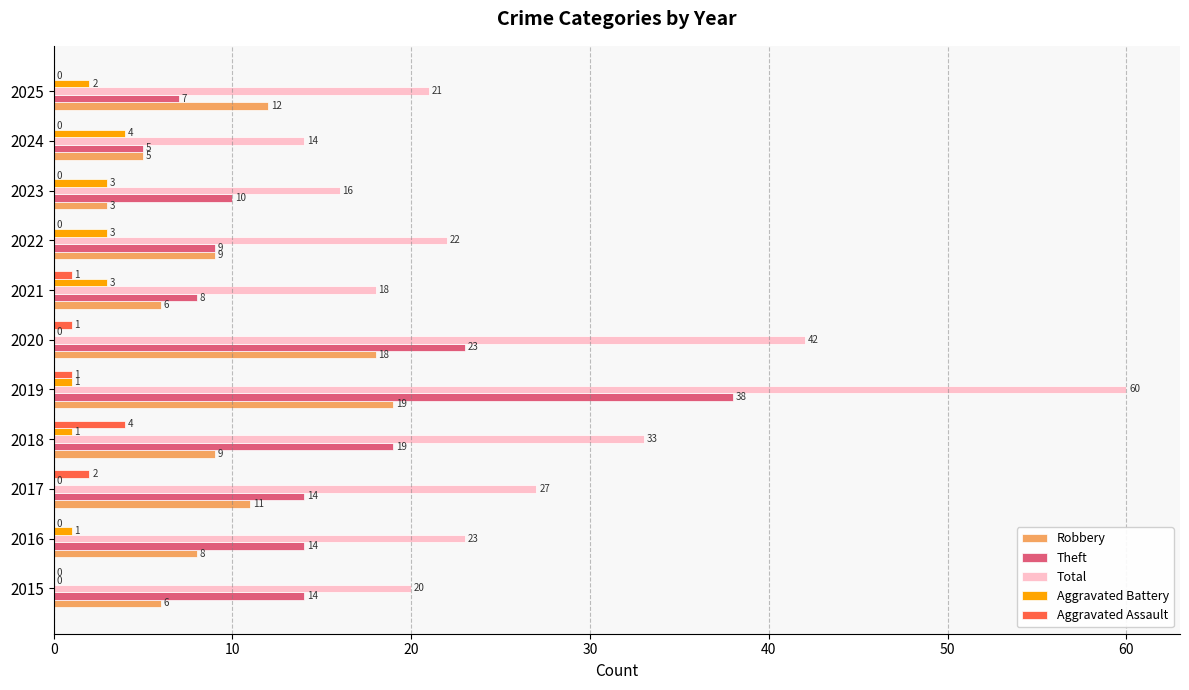

What is the greatest value displayed?

60